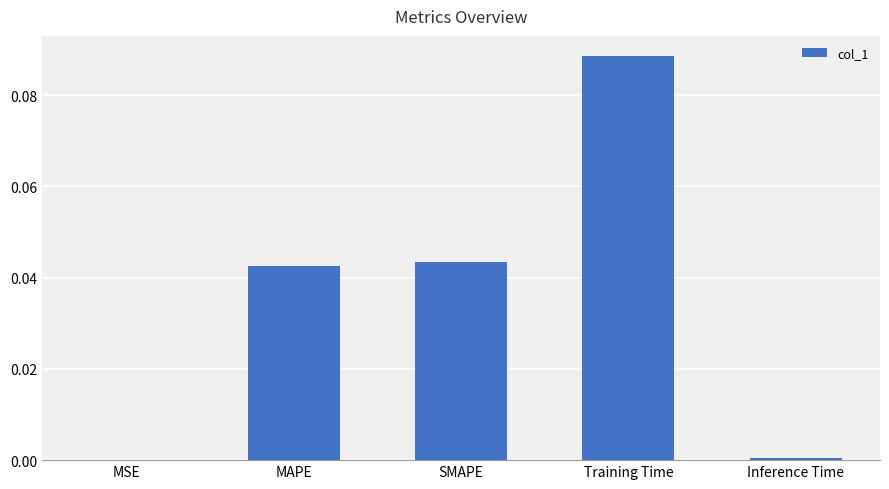

Which has a higher value, MAPE or Training Time?

Training Time